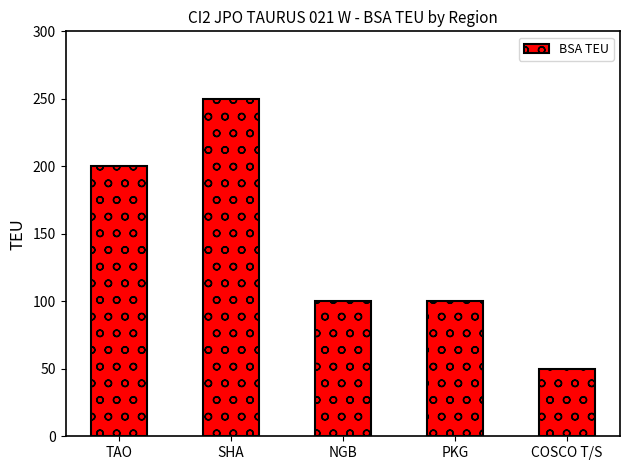

How many distinct data groups are displayed?

1